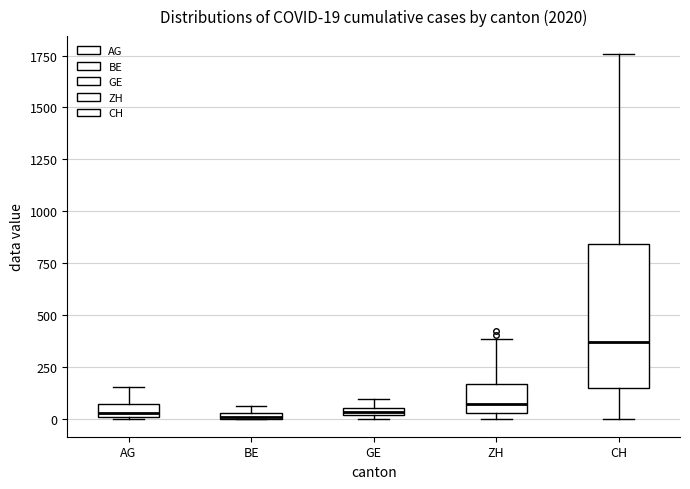

Which box is the tallest, from its lower edge to its upper edge?

CH